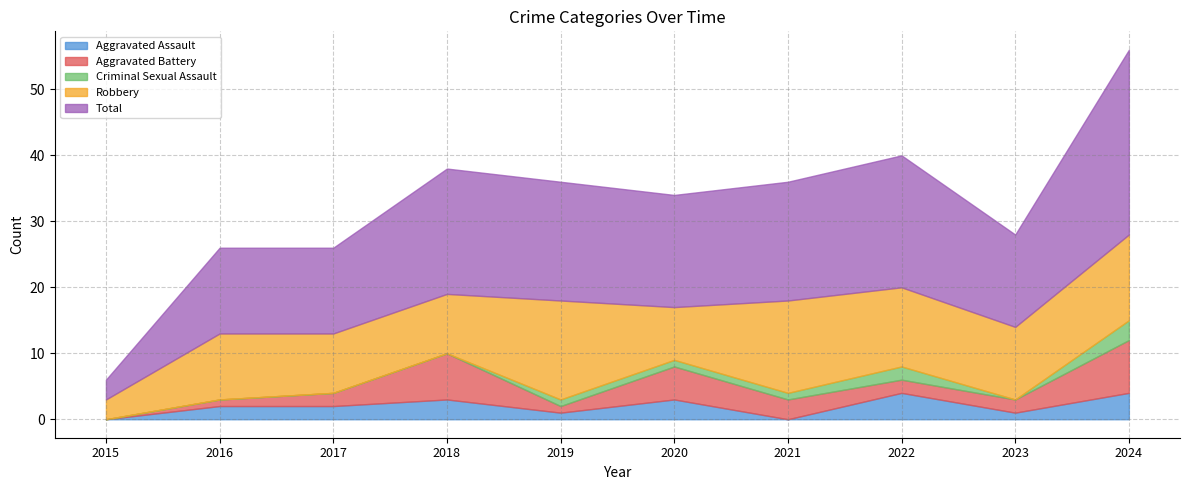

Reading left to right, transcribe all the data shown in this chart.

Aggravated Assault: 2015=0	2016=2	2017=2	2018=3	2019=1	2020=3	2021=0	2022=4	2023=1	2024=4
Aggravated Battery: 2015=0	2016=1	2017=2	2018=7	2019=1	2020=5	2021=3	2022=2	2023=2	2024=8
Criminal Sexual Assault: 2015=0	2016=0	2017=0	2018=0	2019=1	2020=1	2021=1	2022=2	2023=0	2024=3
Robbery: 2015=3	2016=10	2017=9	2018=9	2019=15	2020=8	2021=14	2022=12	2023=11	2024=13
Total: 2015=3	2016=13	2017=13	2018=19	2019=18	2020=17	2021=18	2022=20	2023=14	2024=28